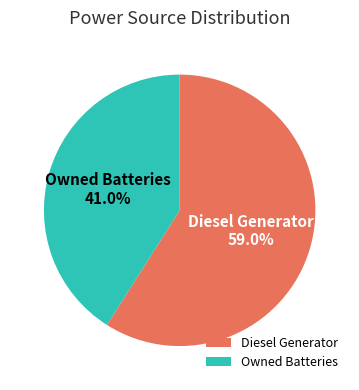

Is there any slice that represents more than half of the pie?

Yes